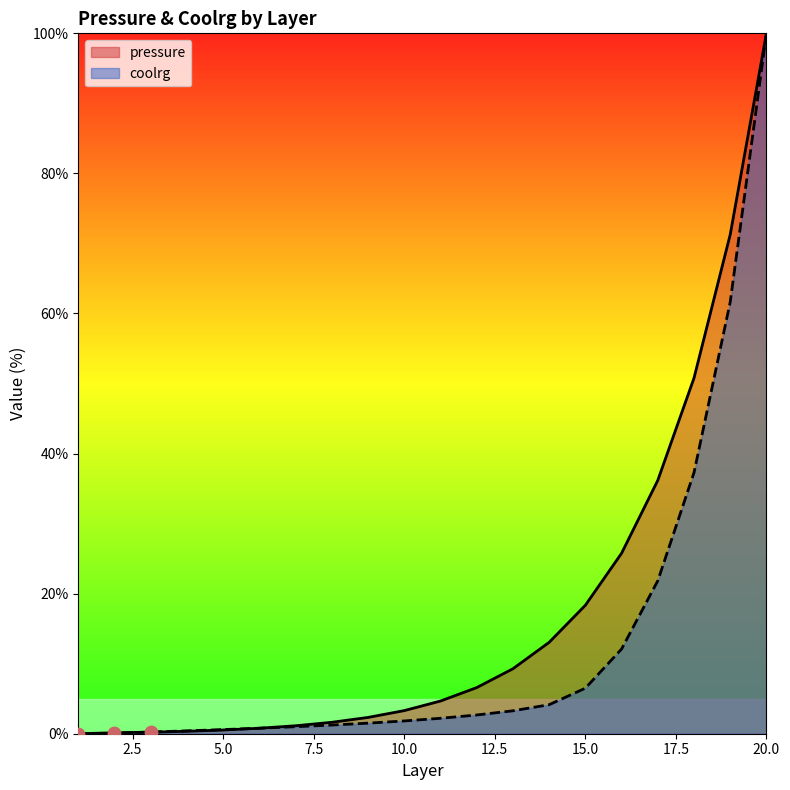

Which series has the largest total across all categories?

pressure